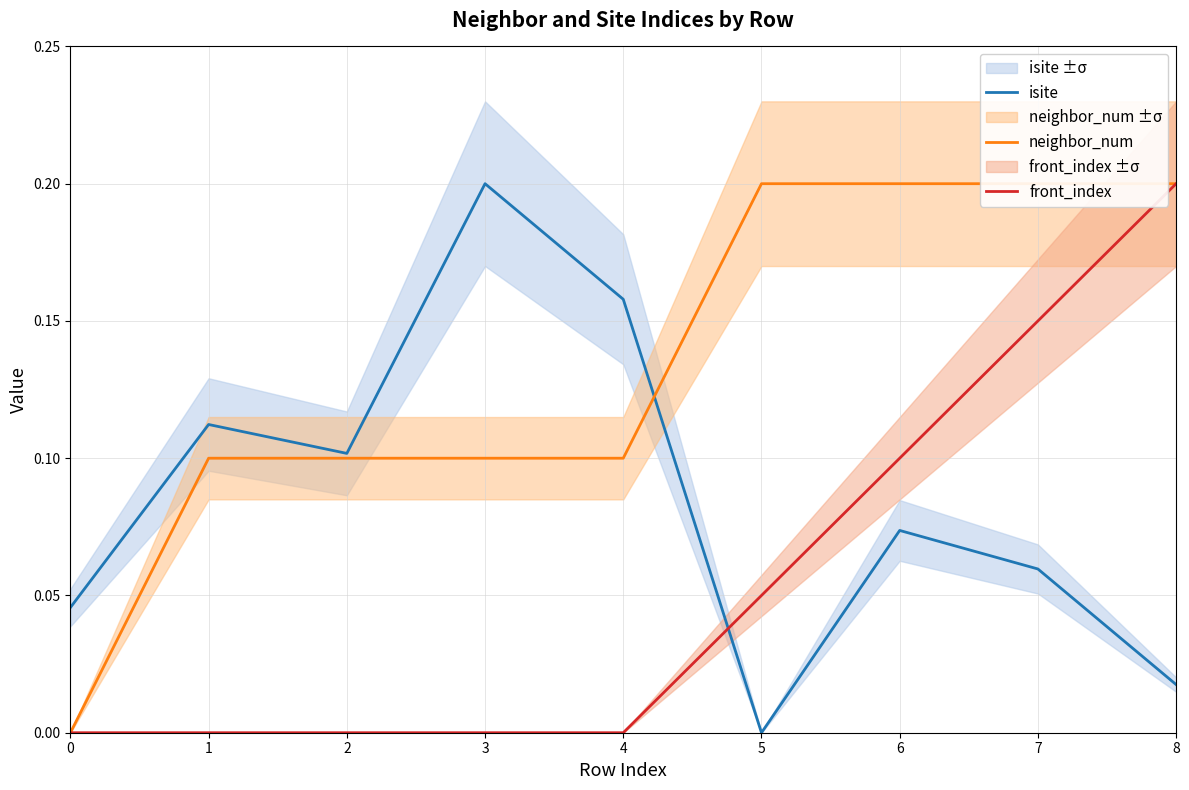

What is the value of the neighbor_num point at the 6th from the left?

0.2